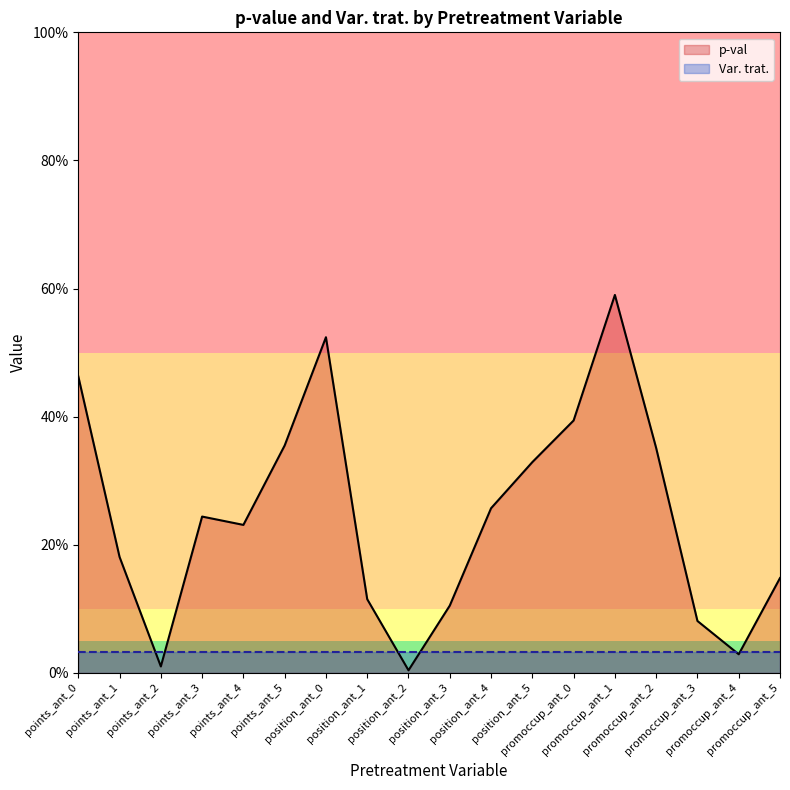

Does the chart display data point markers on the line(s)?

No